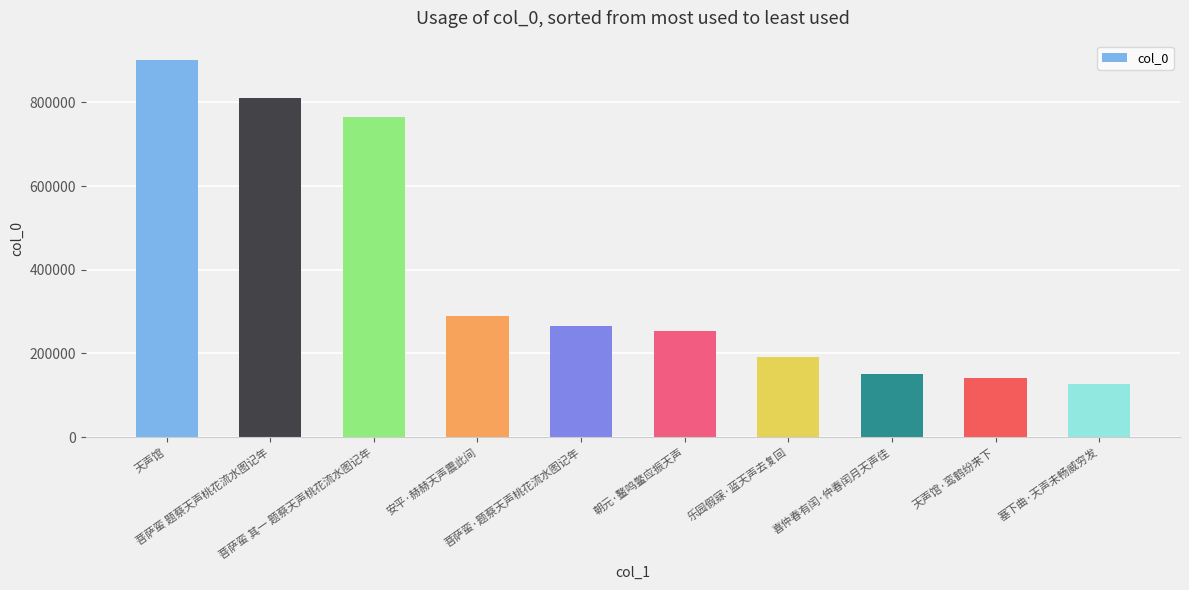

How many bars are there in total?

10